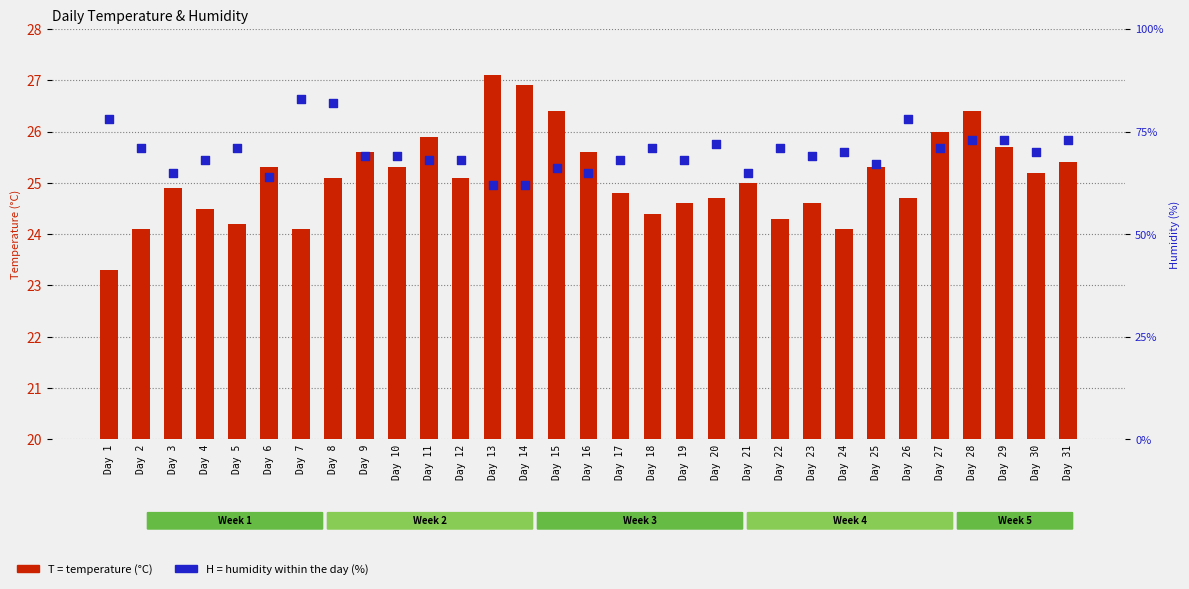

At which category is the sum across all series the highest?

Day 7